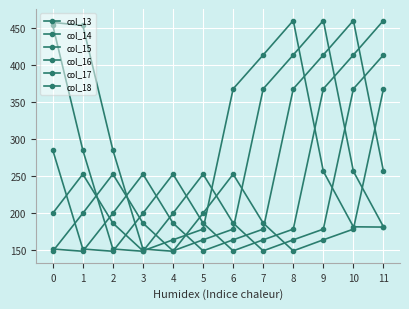

Count the number of categories in the chart.

12